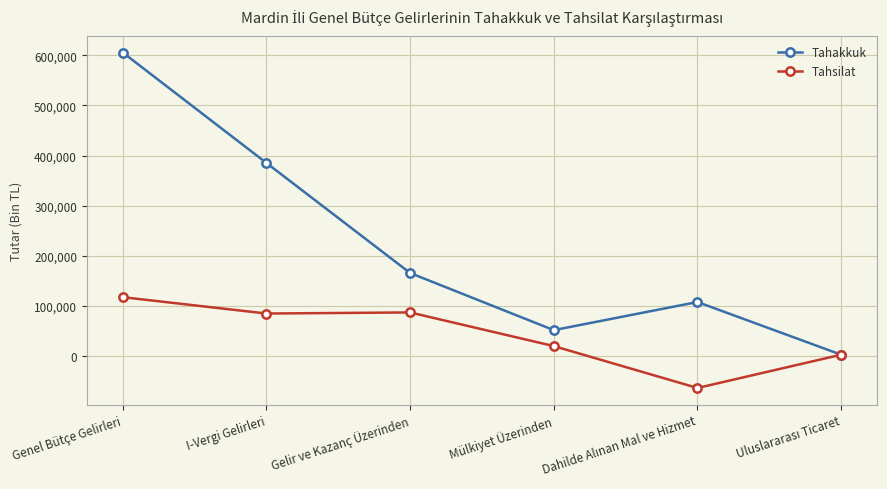

How many lines are shown in the chart?

2